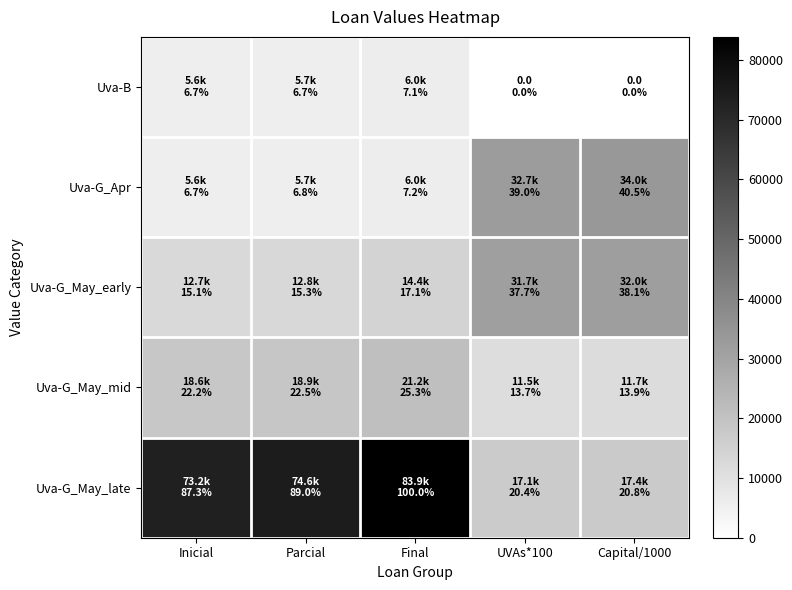

At how many categories does at least one series exceed 65023?

3